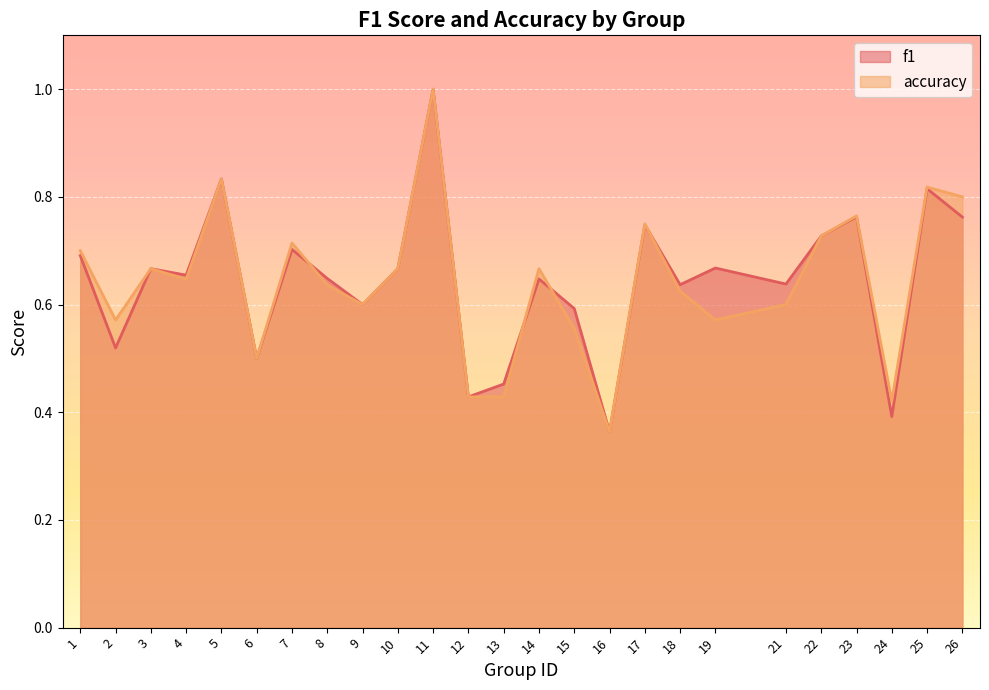

At which category is the sum across all series the highest?

11